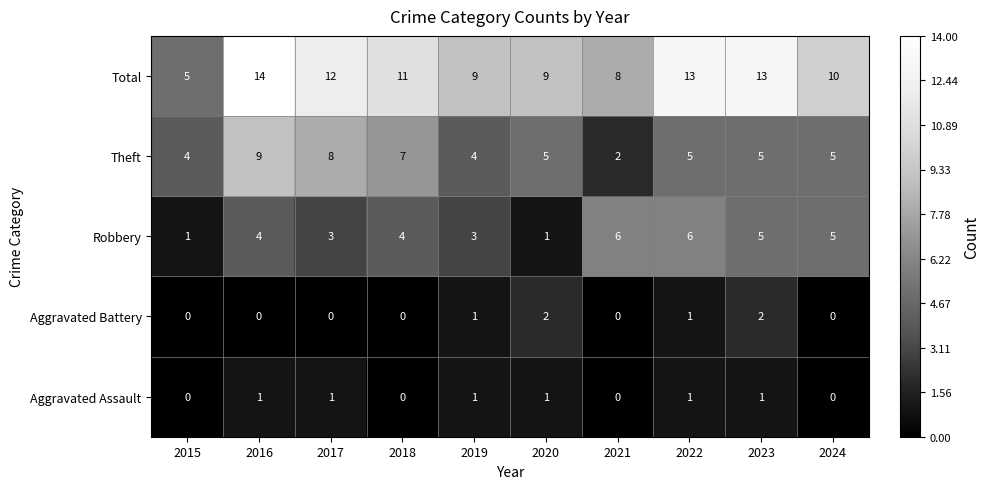

At which category does the chart reach its peak across all series?

2016